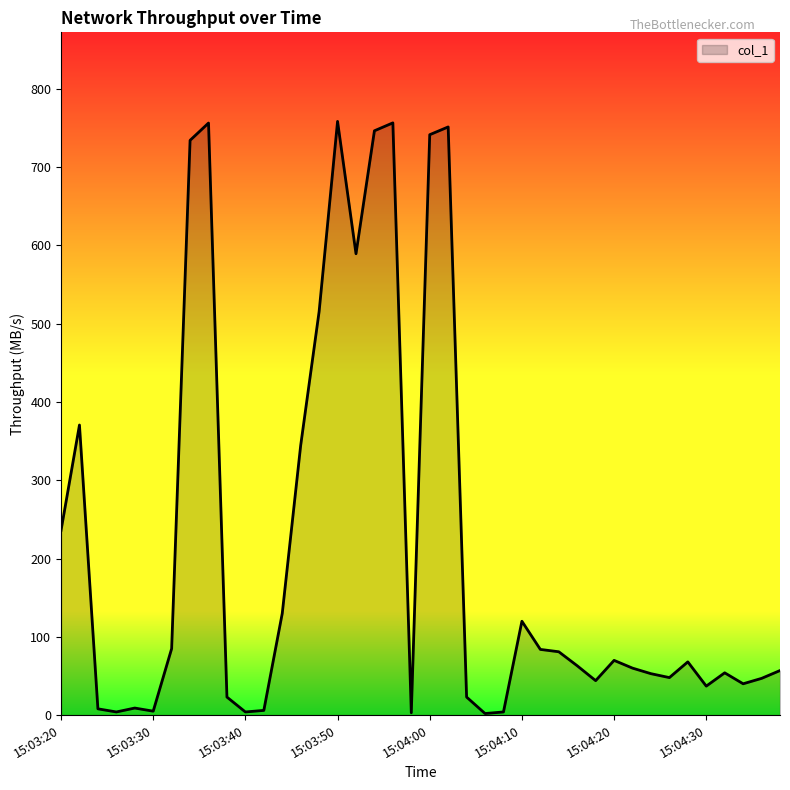

What is the difference between the maximum and minimum values?

756.5